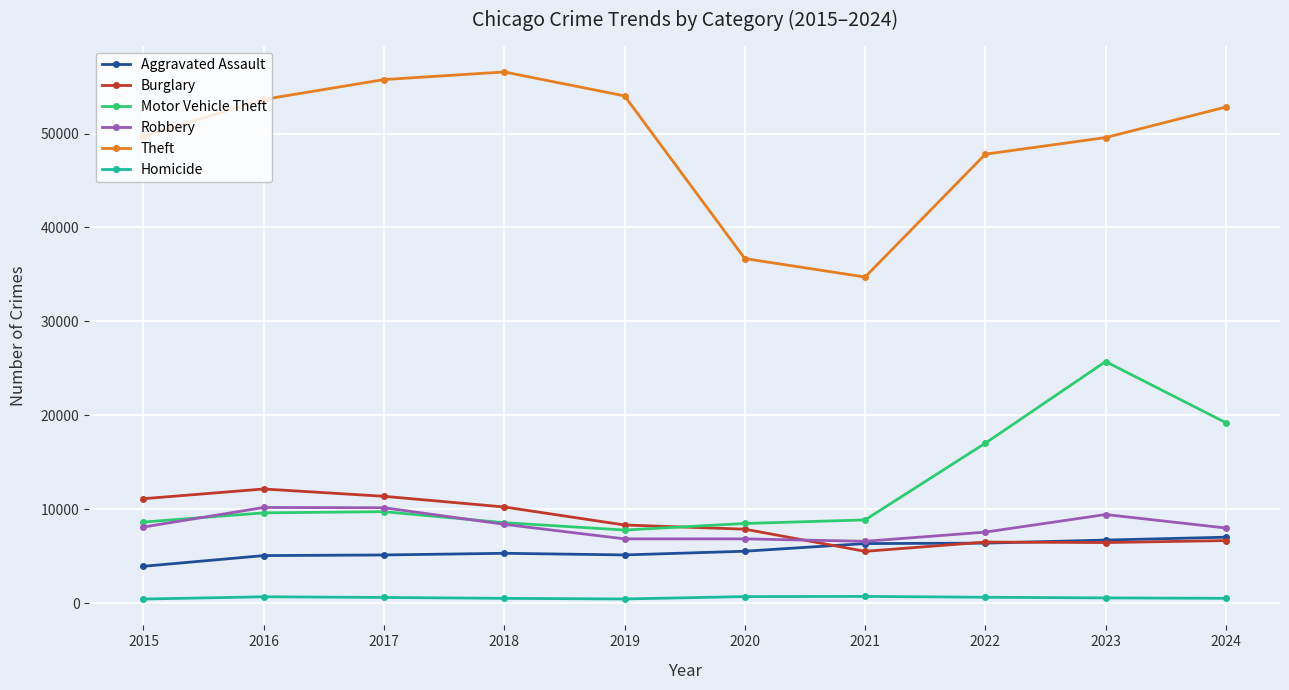

What is the value of the Homicide point at the 3rd from the left?

609